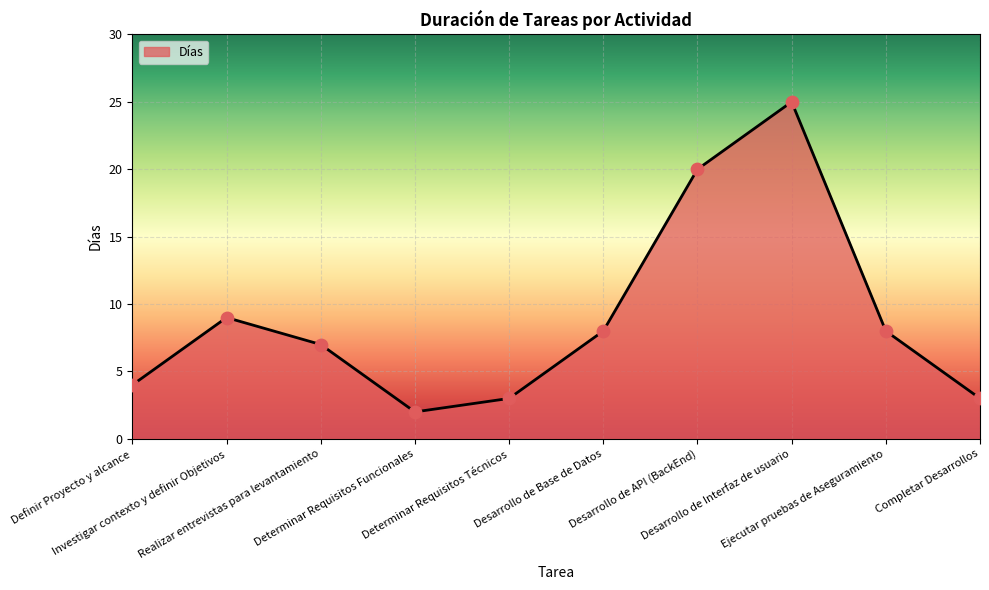

What is the change in value from Investigar contexto y definir Objetivos to Determinar Requisitos Técnicos?

-6